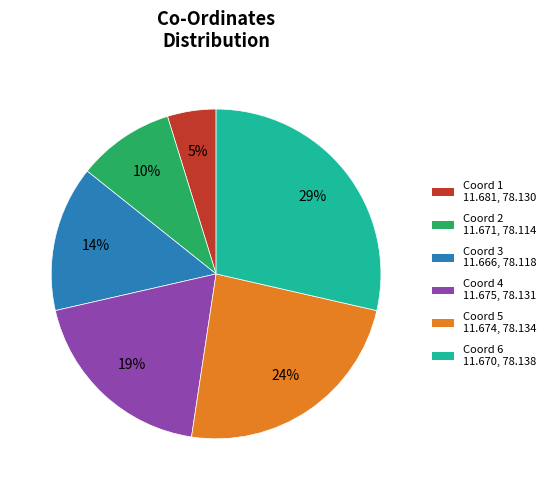

Does any single category account for the majority?

No